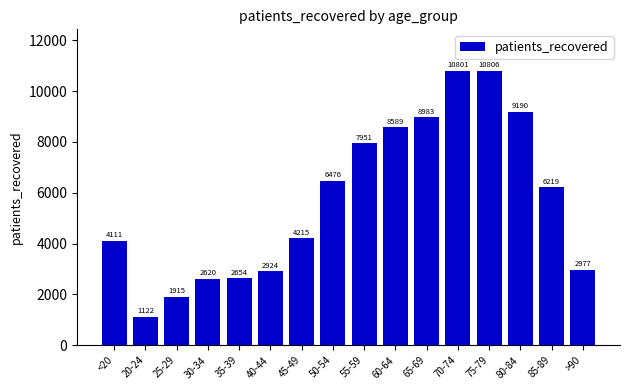

What is the label of the 16th bar from the left?

>90